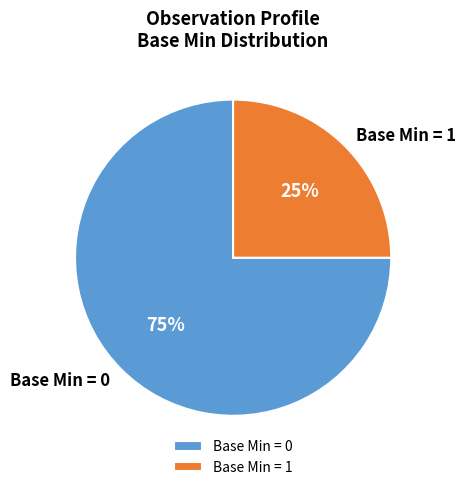

Is there any slice that represents more than half of the pie?

Yes